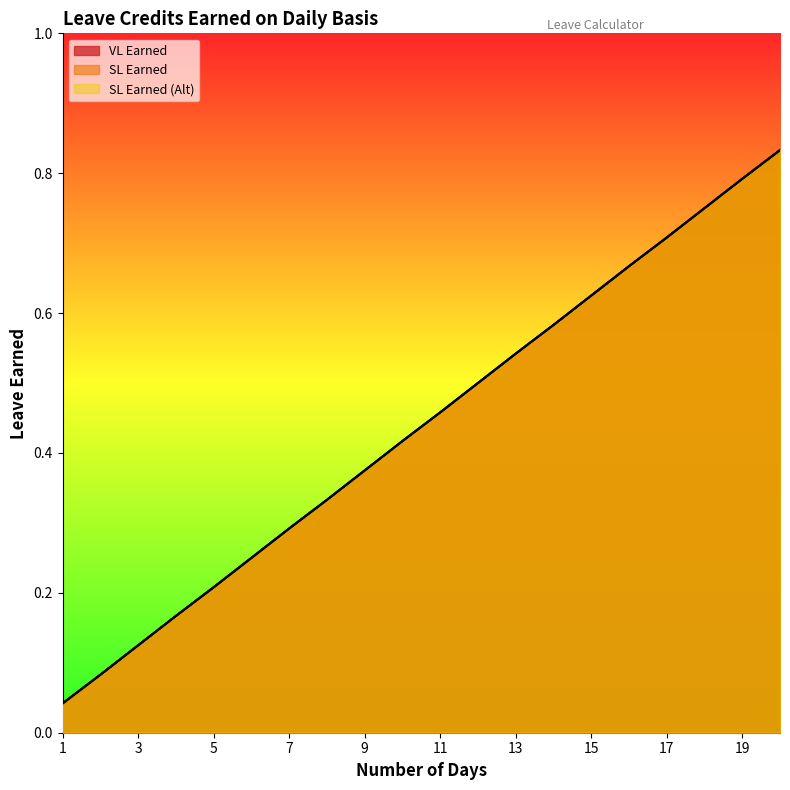

What are all the series names shown in the legend?

VL Earned, SL Earned, SL Earned (Alt)